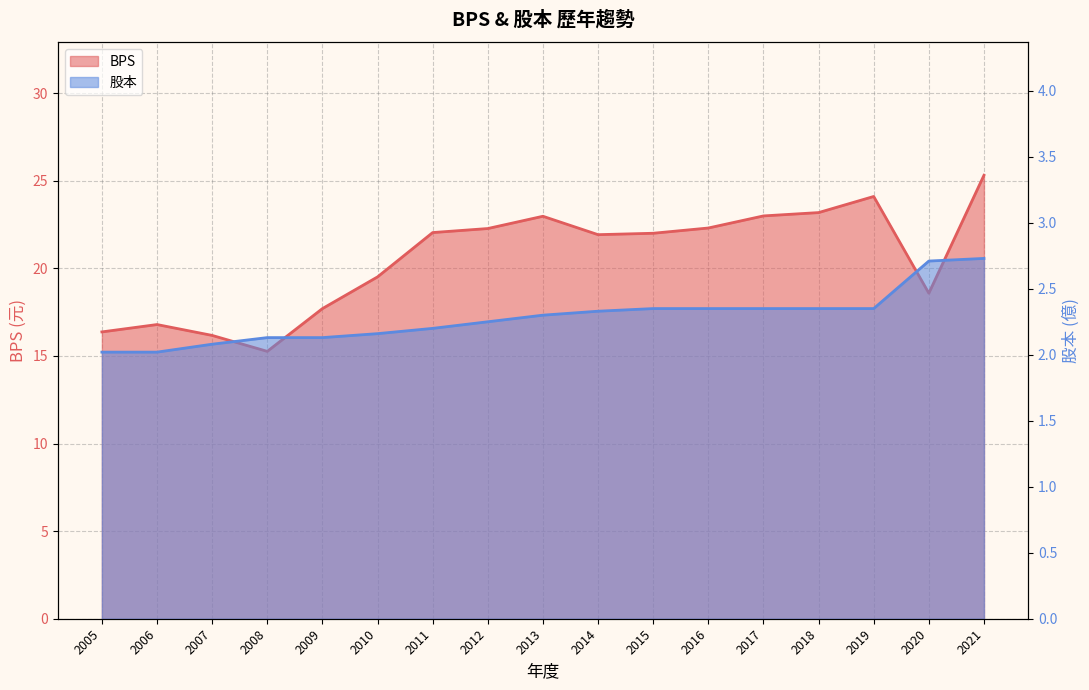

Rank the categories by BPS value from highest to lowest.

2021, 2019, 2018, 2017, 2013, 2016, 2012, 2011, 2015, 2014, 2010, 2020, 2009, 2006, 2005, 2007, 2008